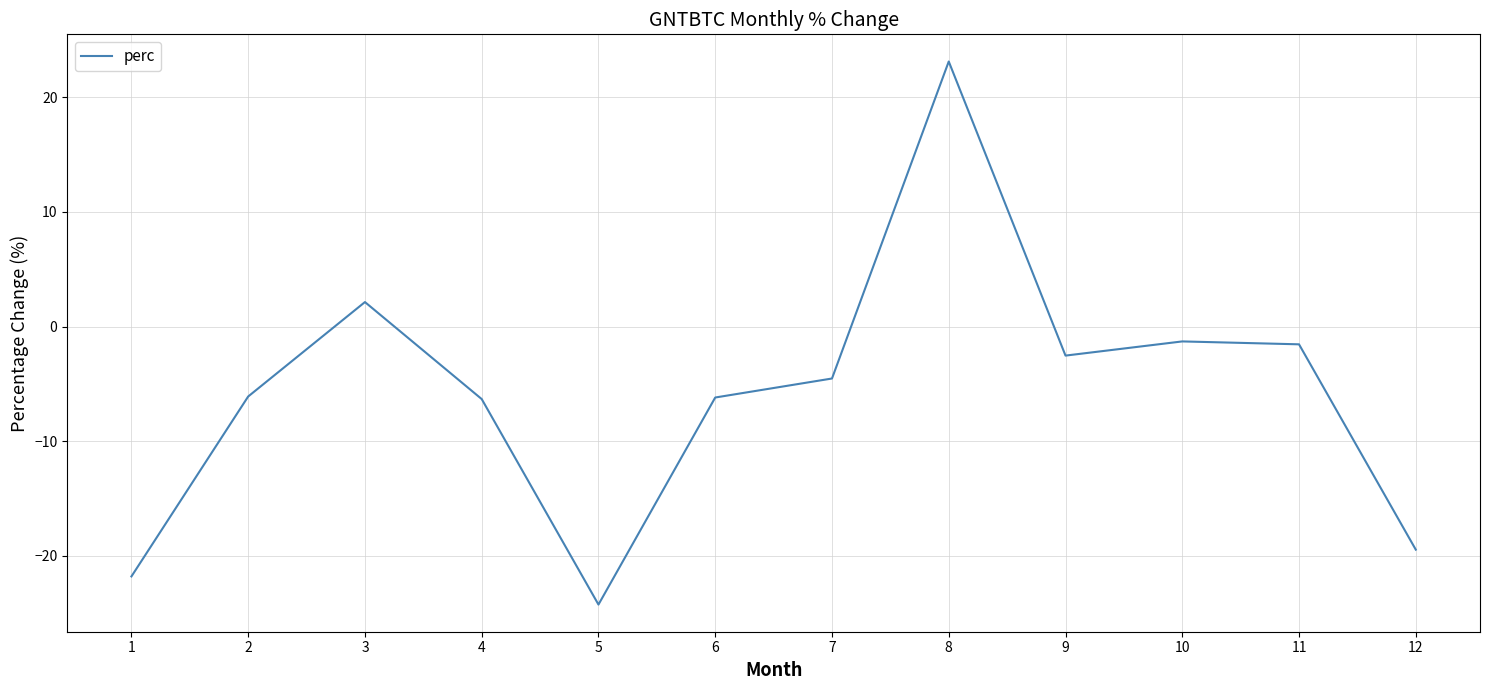

Which has a higher value, 5 or 3?

3